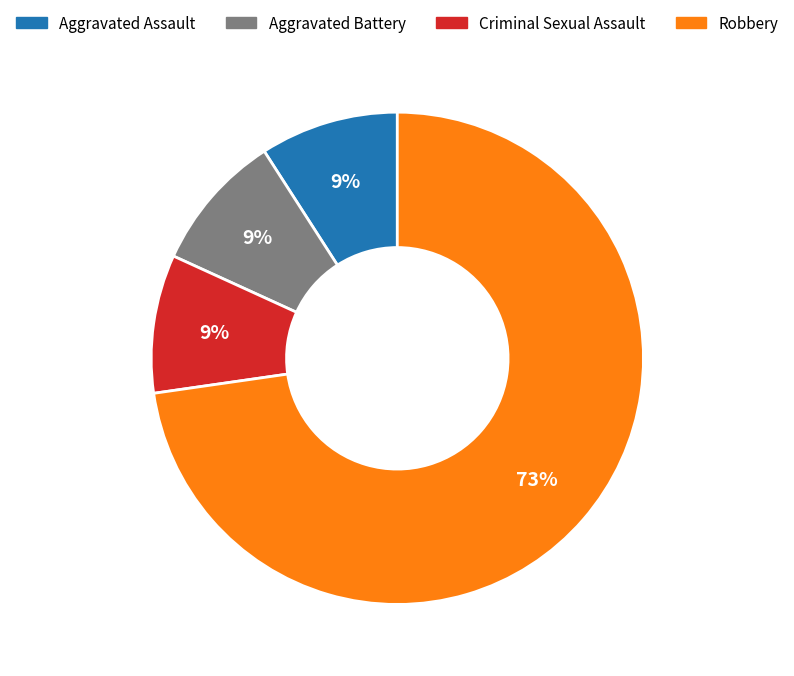

Is there any slice that represents more than half of the pie?

Yes